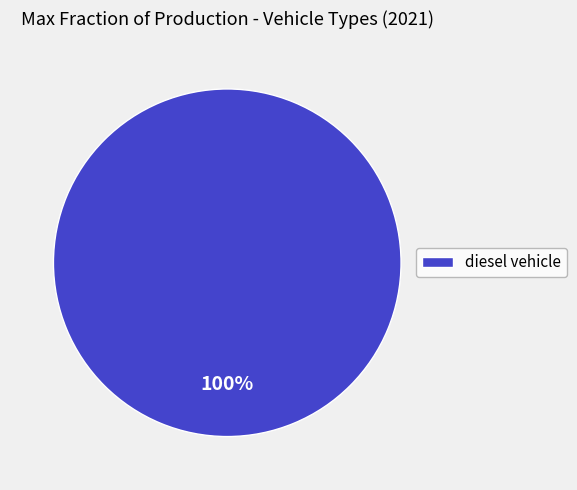

What is the majority slice?

diesel vehicle